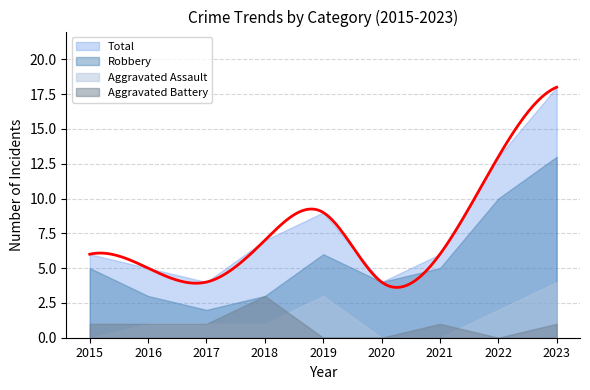

Which has a higher value, 2016 or 2023?

2023